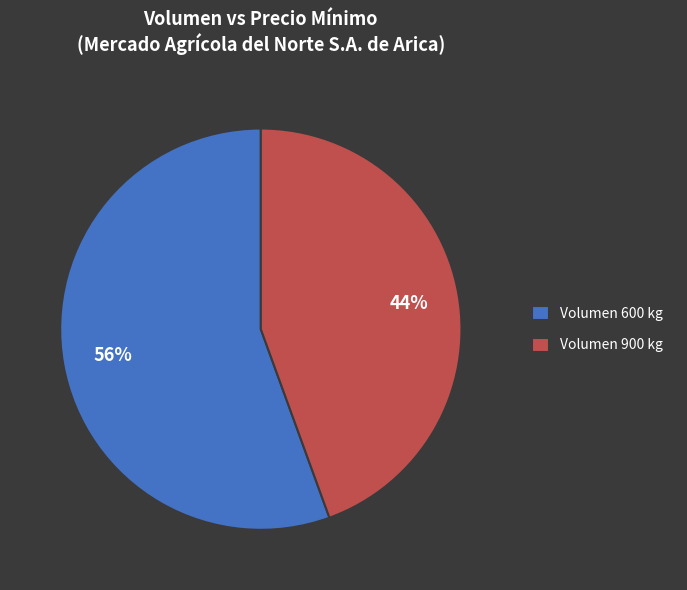

Which slice is the largest?

Volumen 600 kg